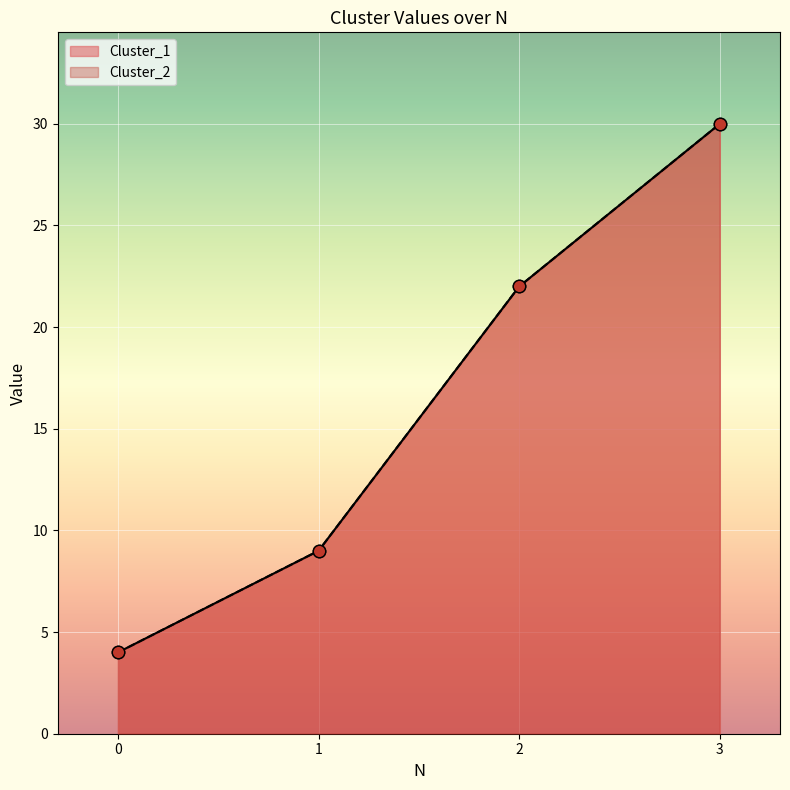

What is the total value across all series at 0?

8